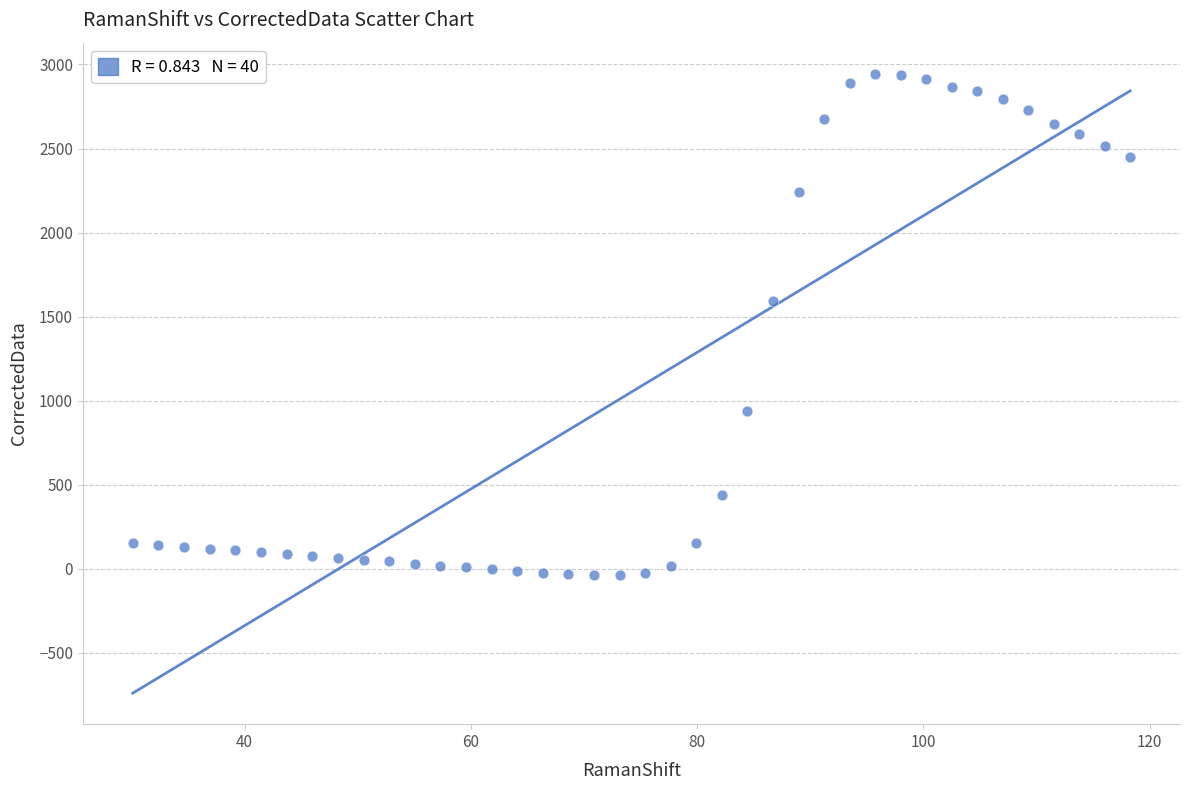

What is the range of Y values (max minus min)?

2982.8